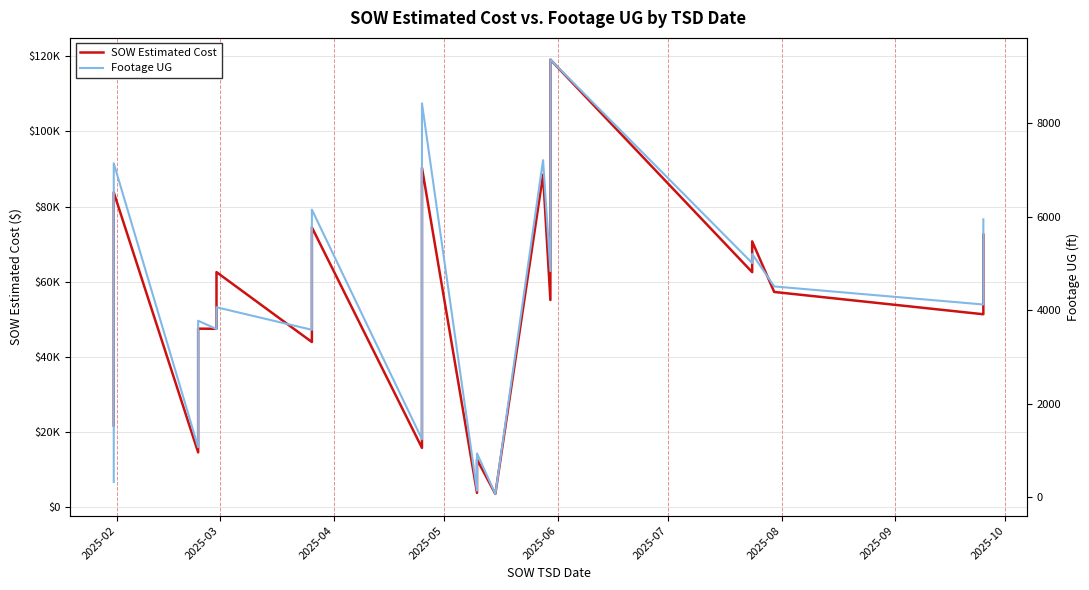

How many interior local valleys does the Footage UG series have?

9